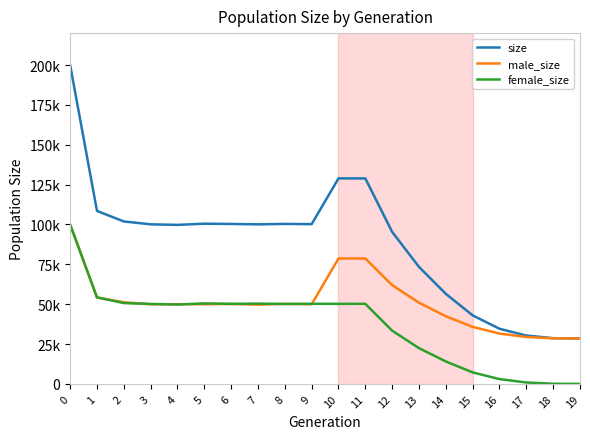

Is it true that female_size equals 60017 at 12?

False